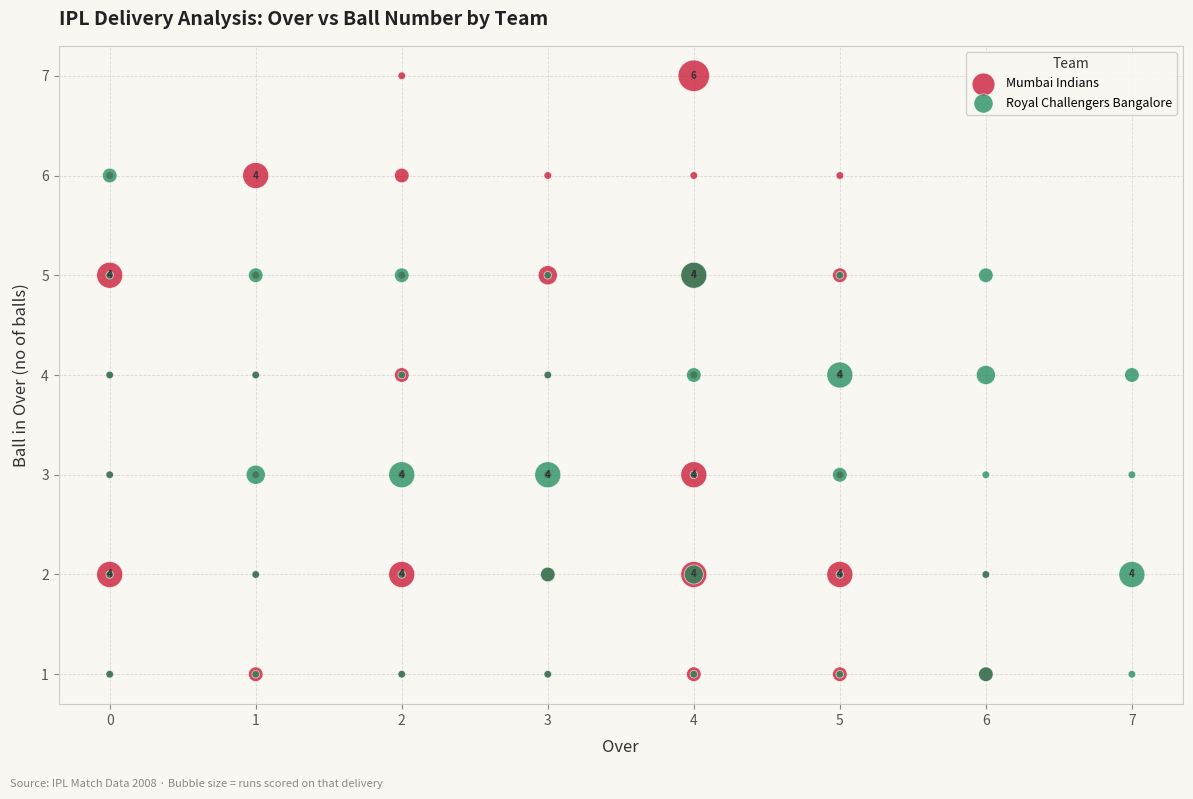

Which series has the widest spread of Y values?

Mumbai Indians